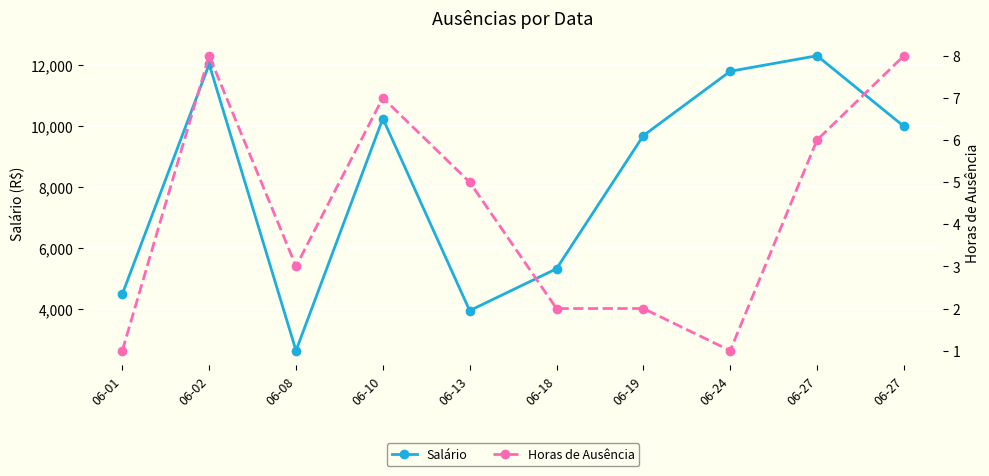

Rank the series by their maximum value, from lowest to highest.

Horas de Ausência, Salário